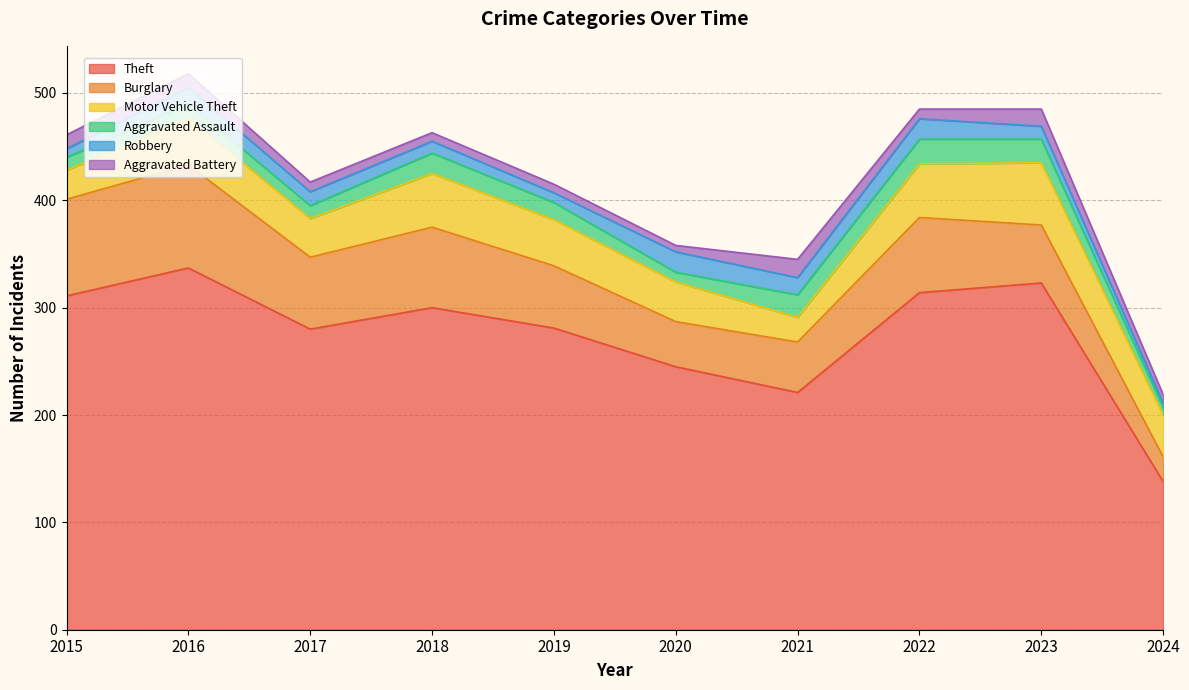

What is the difference between the second highest and minimum values in the Aggravated Assault series?

15